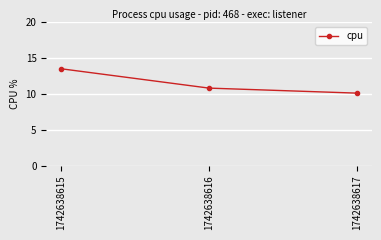

List the labels in order of value, largest first.

1742638615, 1742638616, 1742638617